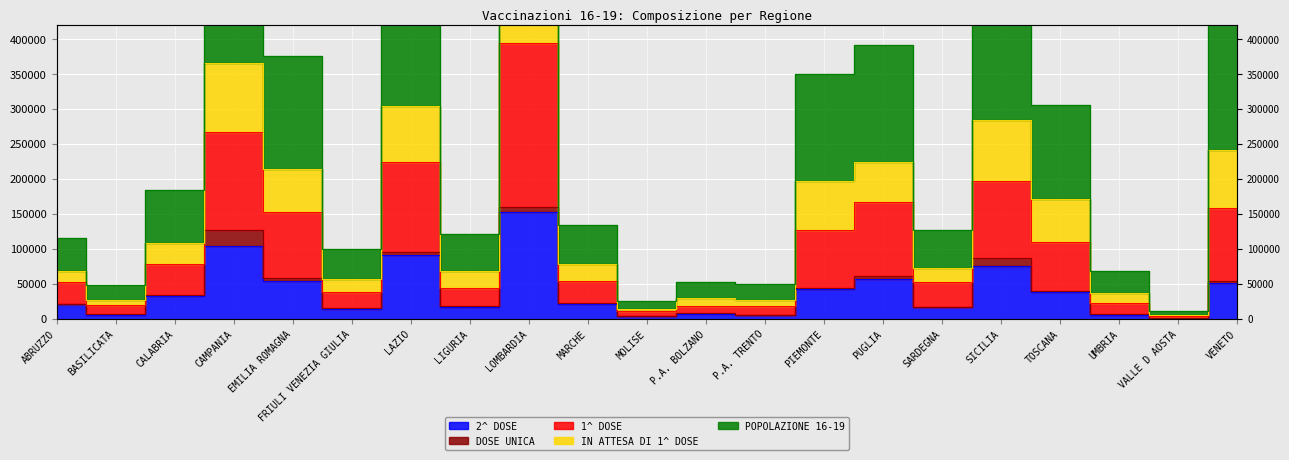

At which category is the sum across all series the highest?

LOMBARDIA